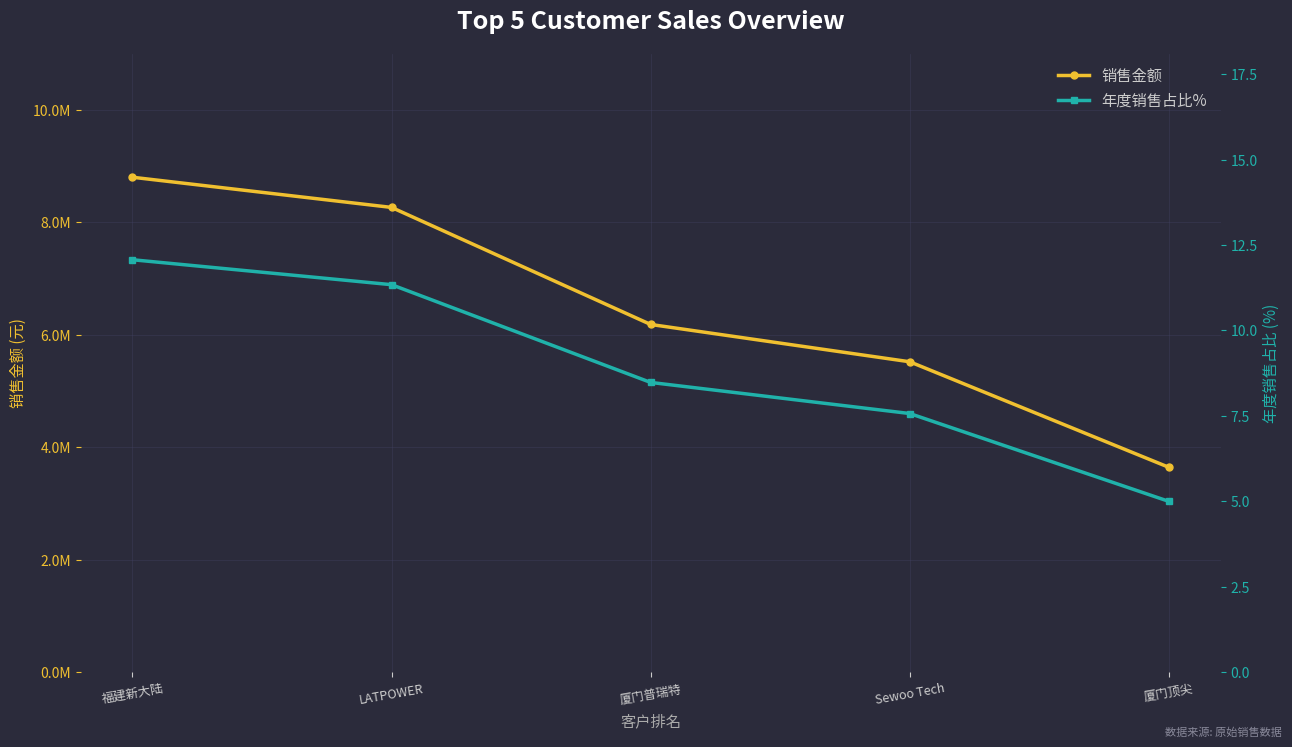

Rank the series at 厦门顶尖 from highest to lowest value.

销售金额, 年度销售占比%